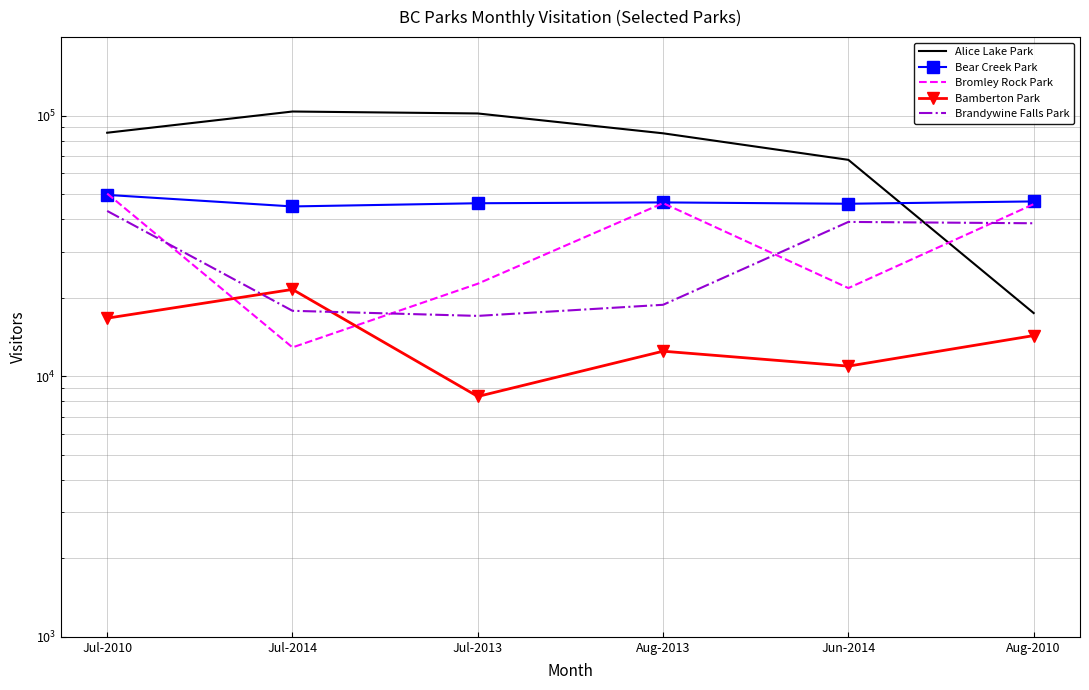

What is the difference between the second highest and second lowest values in the Bromley Rock Park series?

24345.1